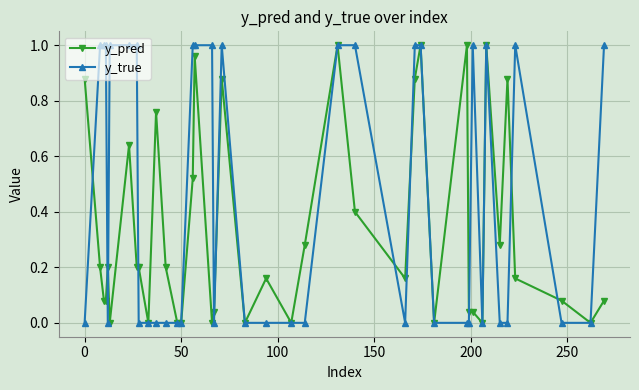

List the series in order of their overall mean, highest first.

y_true, y_pred